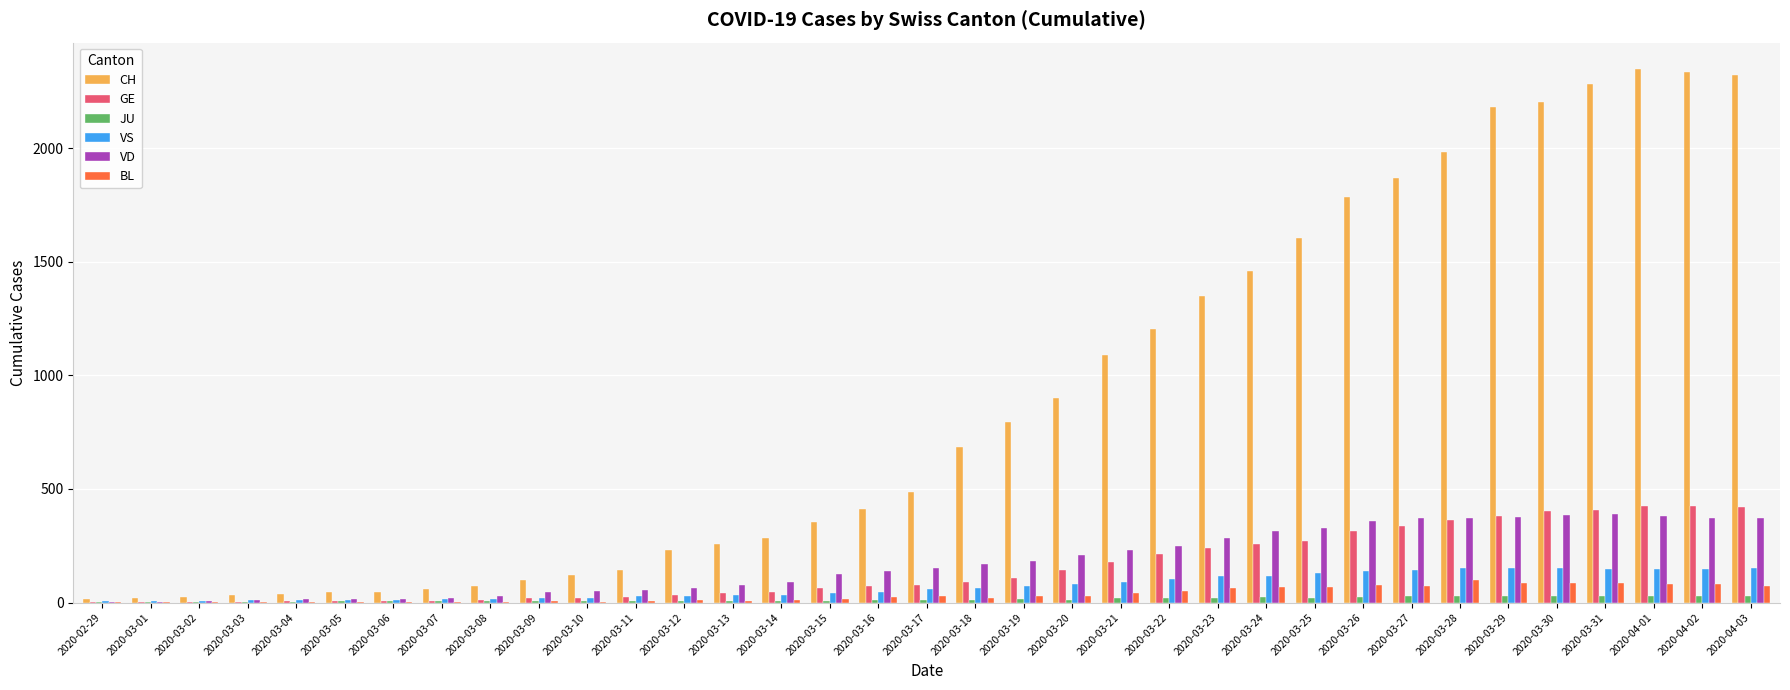

What is the spread (max minus min) of values at 2020-04-03?

2295